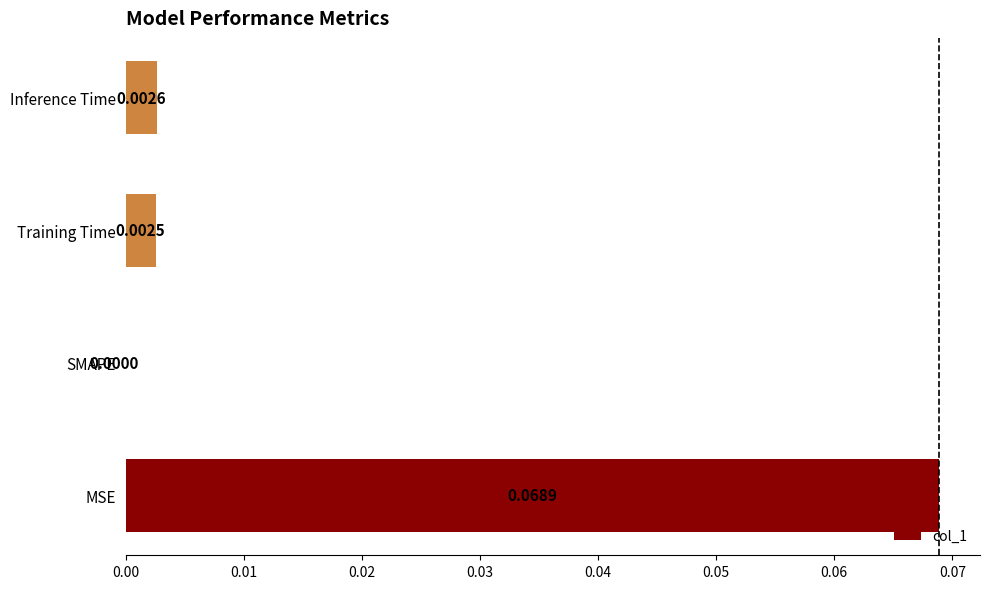

Which has a higher value, Inference Time or MSE?

MSE